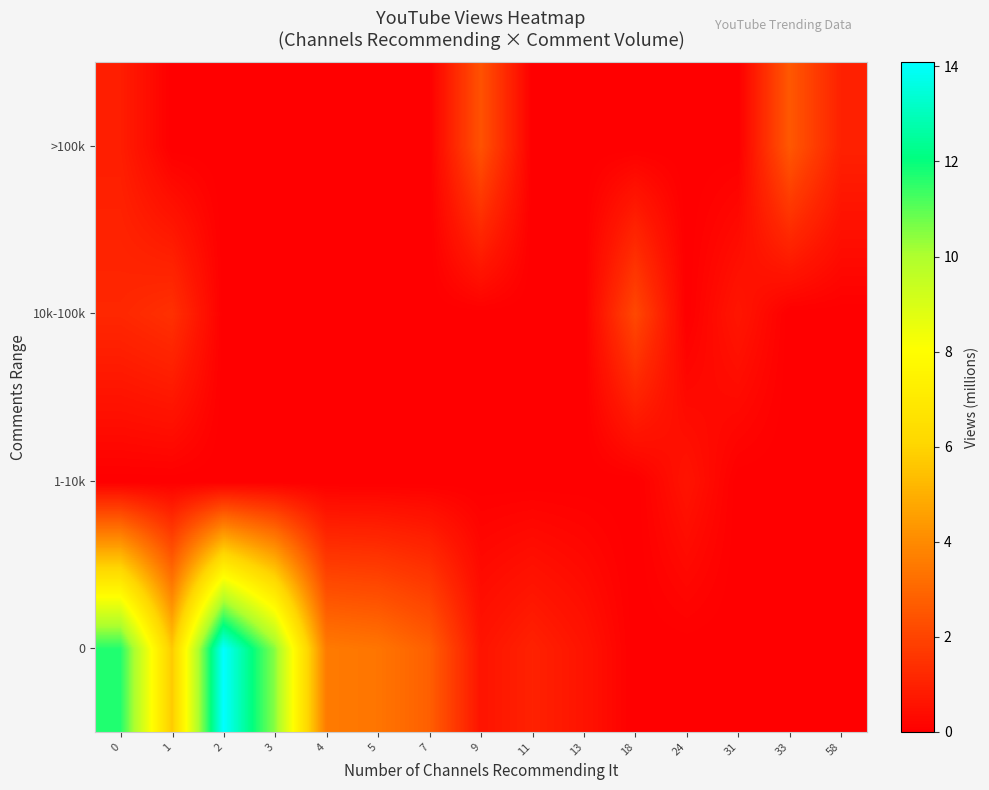

Reading left to right, extract all data points from this chart.

0: 0=11.7	1=5.7	2=14.1	3=10.5	4=3.6	5=3.4	7=2.8	9=0.6	11=1.0	13=0.6	18=0.0	24=0.0	31=0.0	33=0.0	58=0.0
1-10k: 0=0.0	1=0.0	2=0.0	3=0.0	4=0.0	5=0.0	7=0.0	9=0.0	11=0.0	13=0.0	18=0.0	24=0.6	31=0.0	33=0.0	58=0.0
10k-100k: 0=1.2	1=1.4	2=0.0	3=0.0	4=0.0	5=0.0	7=0.0	9=0.0	11=0.0	13=0.0	18=2.1	24=0.0	31=0.7	33=0.0	58=0.0
>100k: 0=0.9	1=0.0	2=0.0	3=0.0	4=0.0	5=0.0	7=0.0	9=2.4	11=0.0	13=0.0	18=0.0	24=0.0	31=0.0	33=2.6	58=1.0